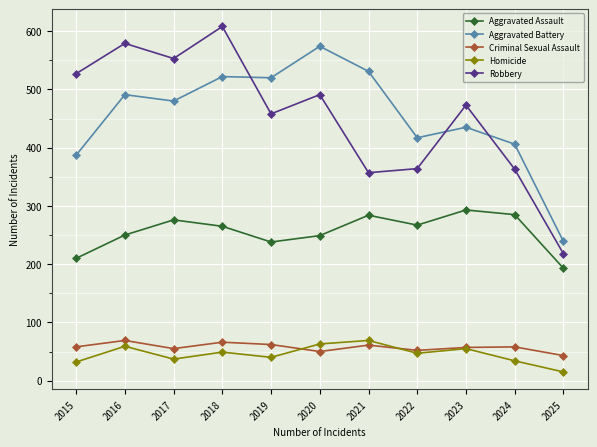

What is the total value across all series at 2016?

1448